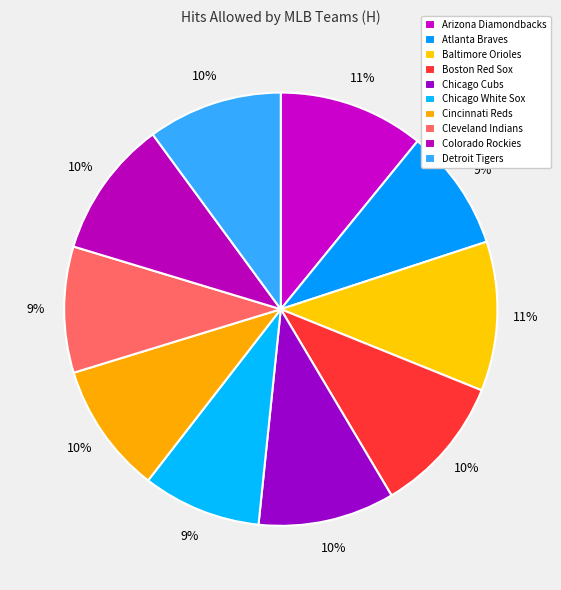

How many segments does this pie chart have?

10